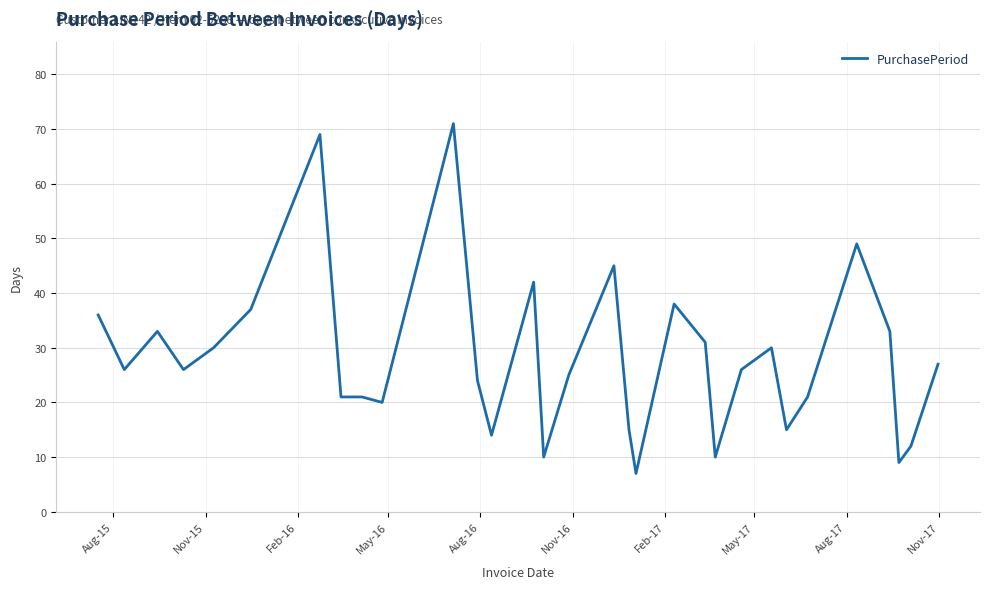

What is the maximum value shown in the chart?

71